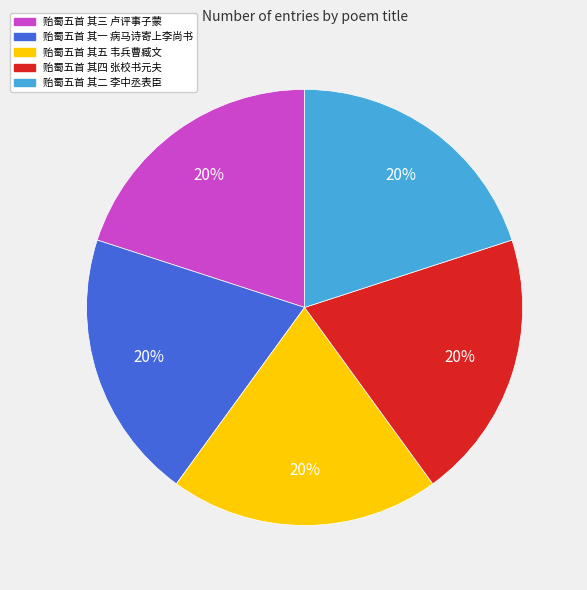

Is there a majority slice in this chart?

No